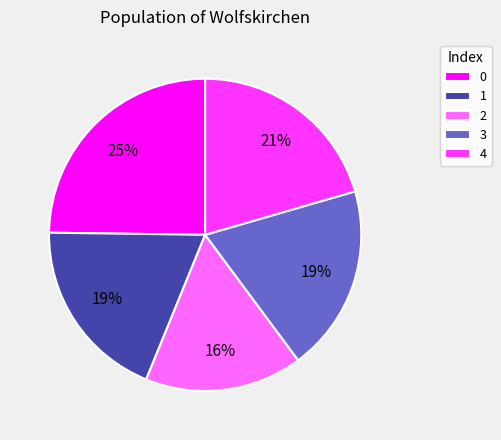

Which has a higher value, 4 or 1?

4